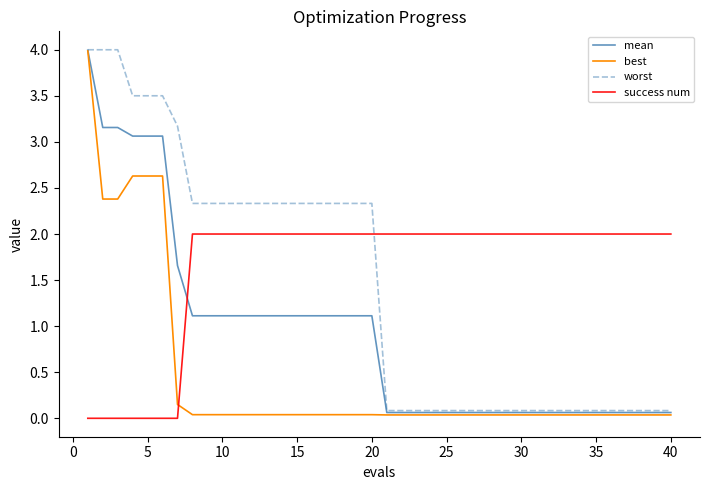

What is the greatest value displayed?

4.0